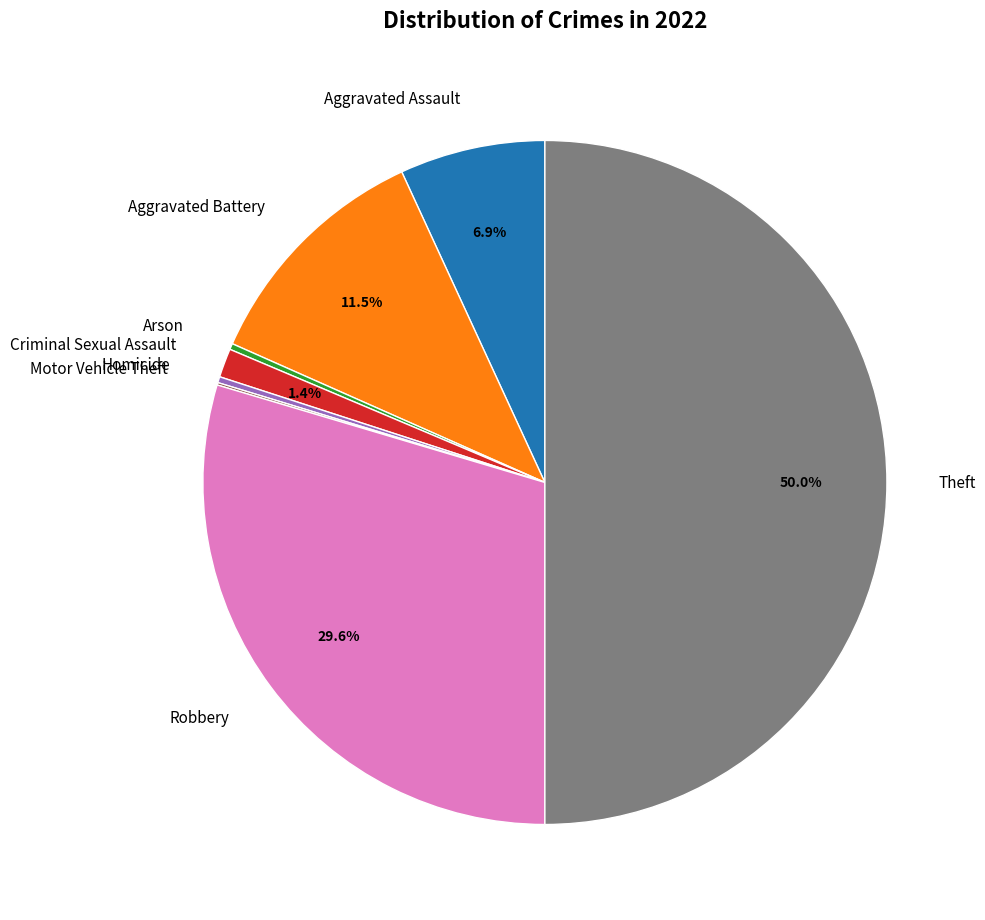

What is the ratio of the value at Aggravated Battery to the value at Theft?

0.2